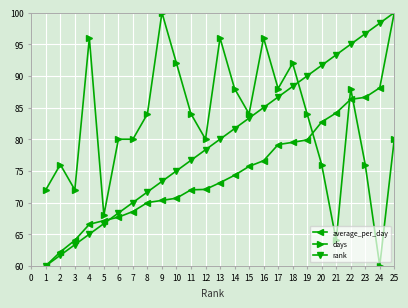

What is the value of the days point at the 7th from the left?

80.0